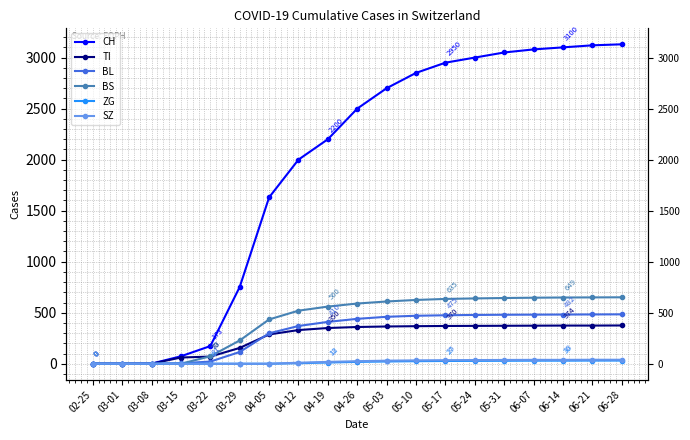

What is the difference between the second highest and minimum values in the BS series?

650